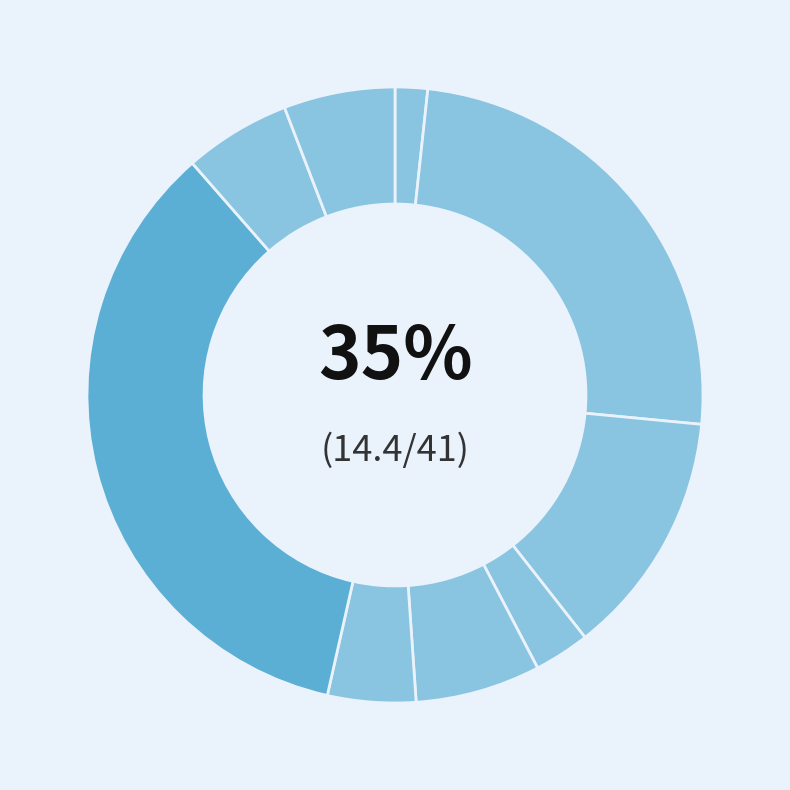

How many segments does this pie chart have?

9